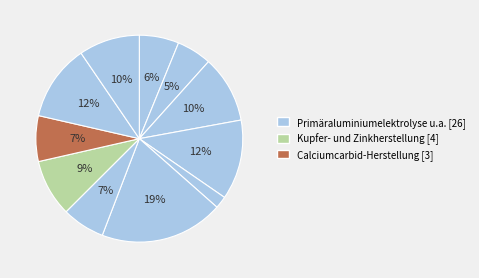

Is there a majority slice in this chart?

No